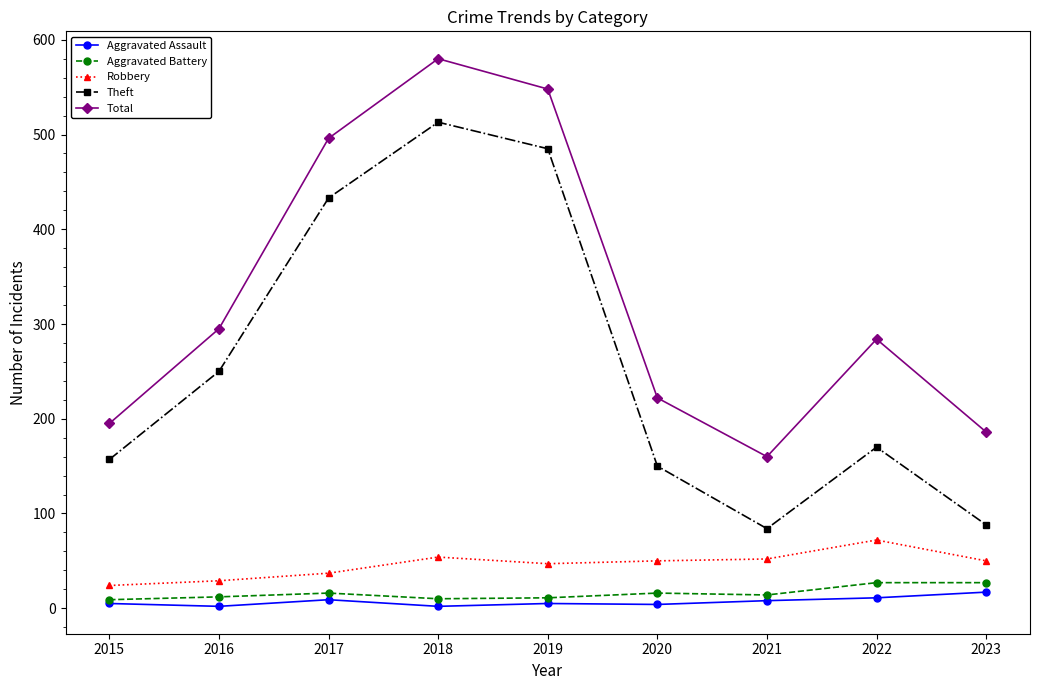

How many series are shown in this chart?

5